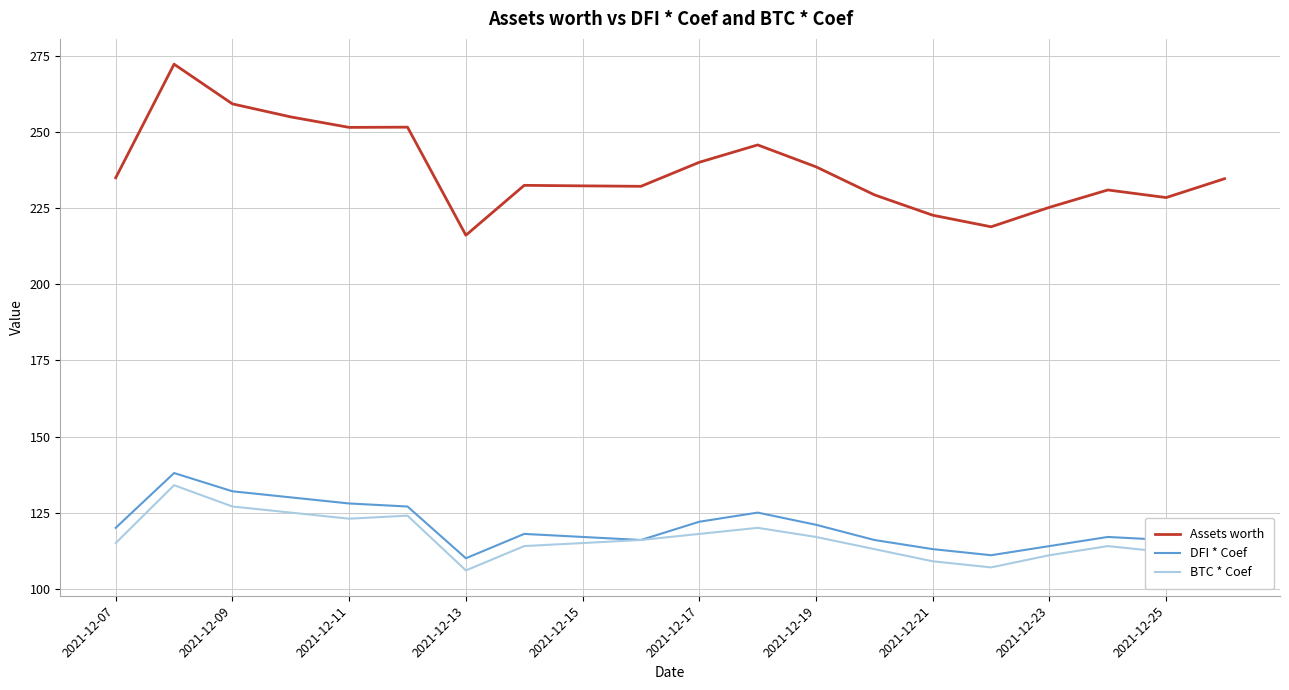

True or false: Assets worth and DFI * Coef cross at least once.

False